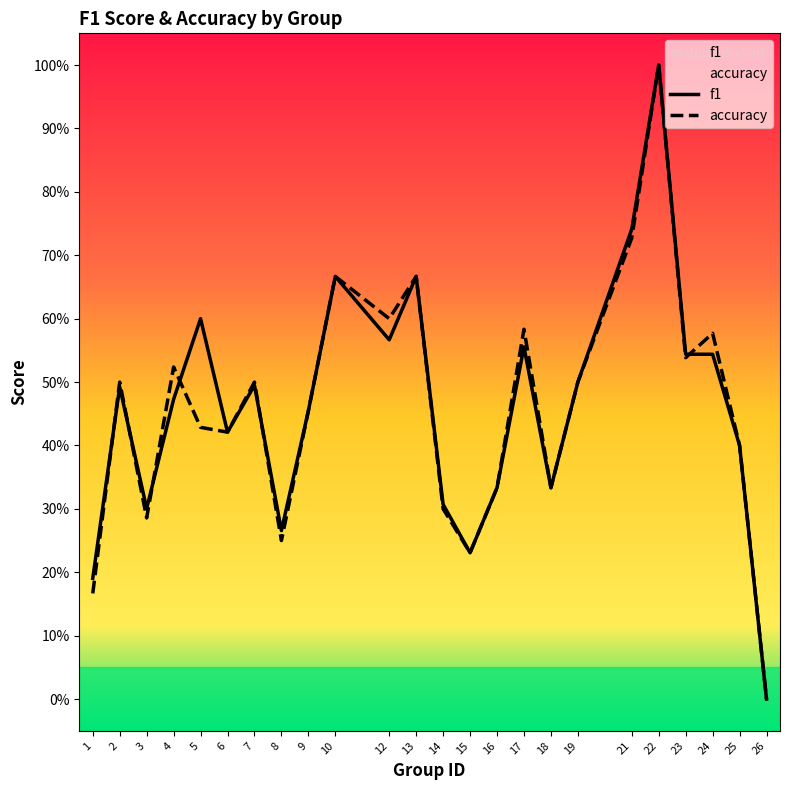

The value of f1 at 22 is 1.7. True or false?

False